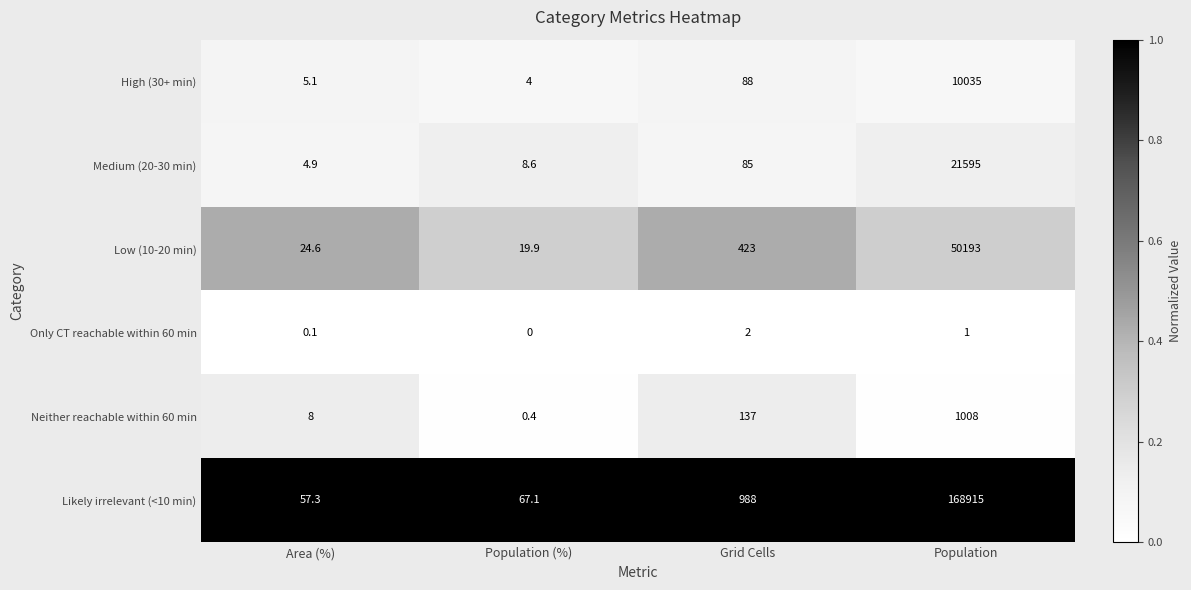

At which category is the sum across all series the highest?

Population